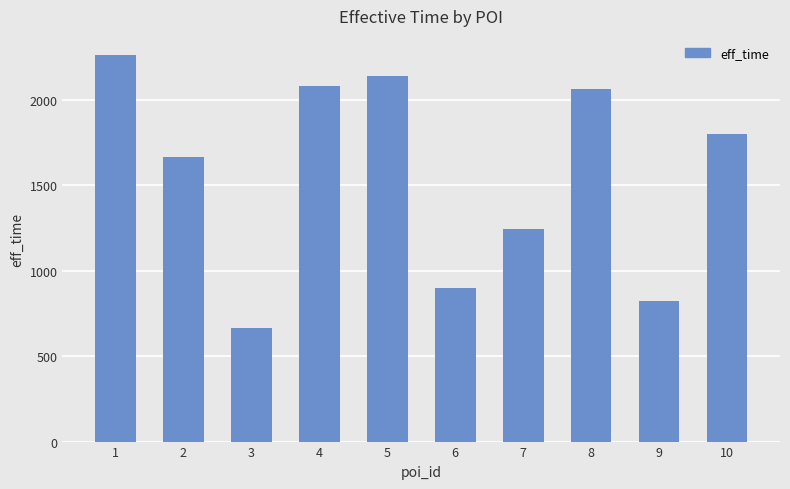

How many values are below 1800?

5